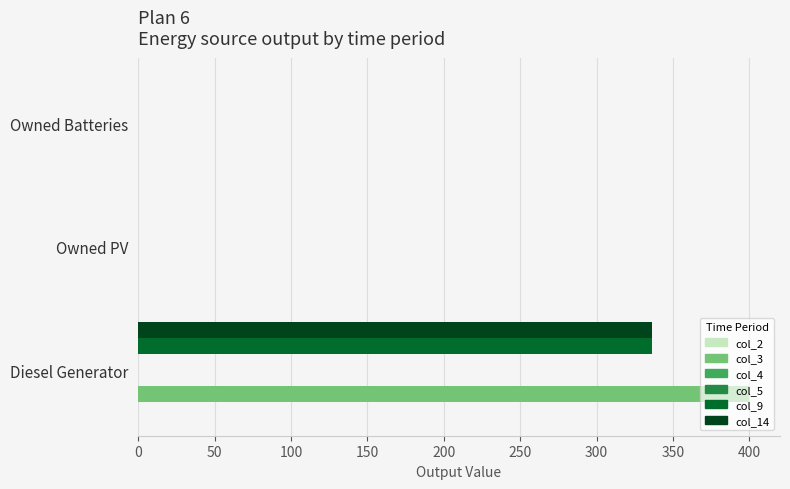

Is it true that col_3 equals -164.3 at Owned PV?

False